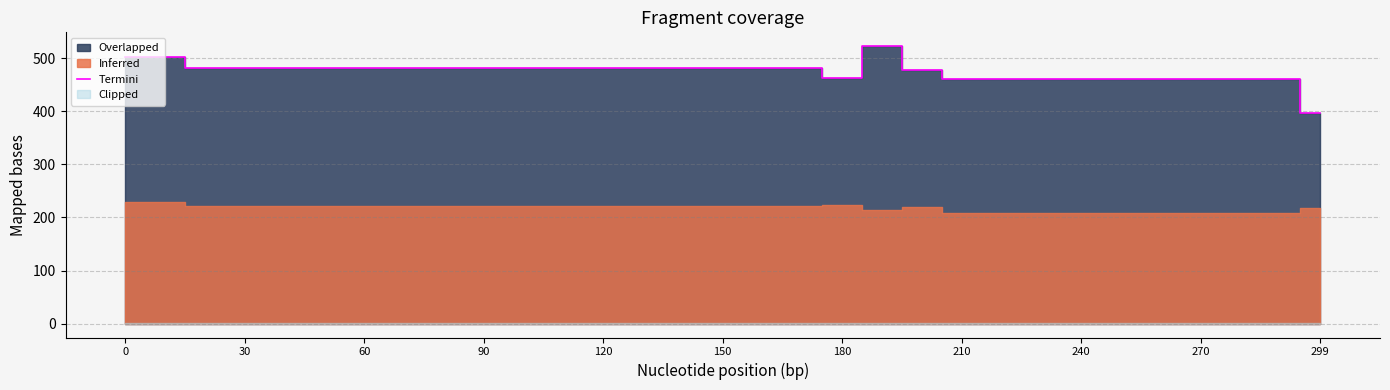

What is the highest value of the Termini series?

522.7